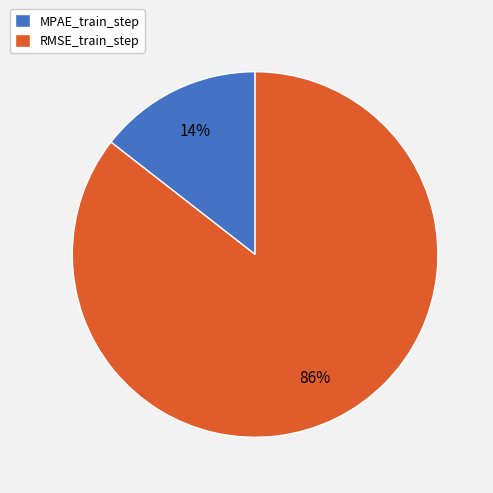

Which slice is the smallest?

MPAE_train_step